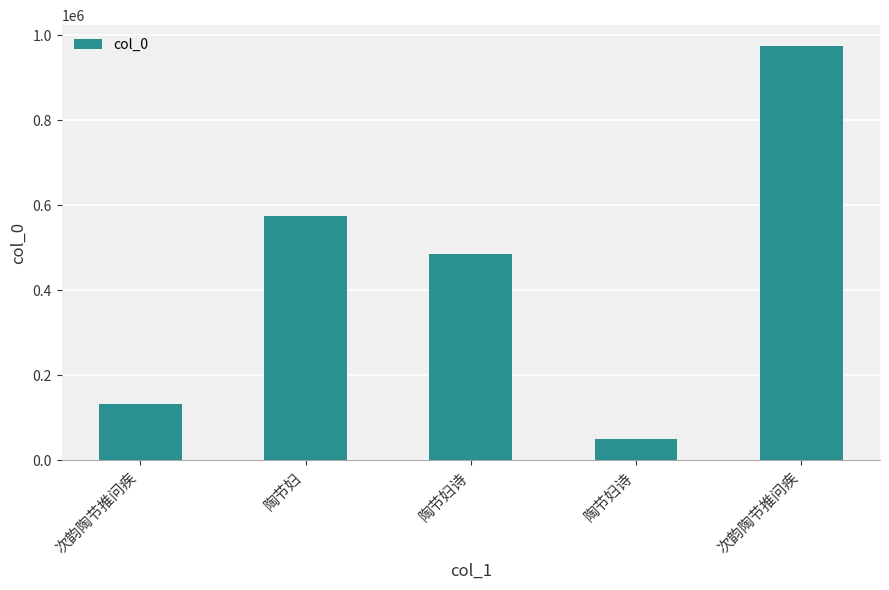

At which label is the value closest to 512104?

陶节妇诗